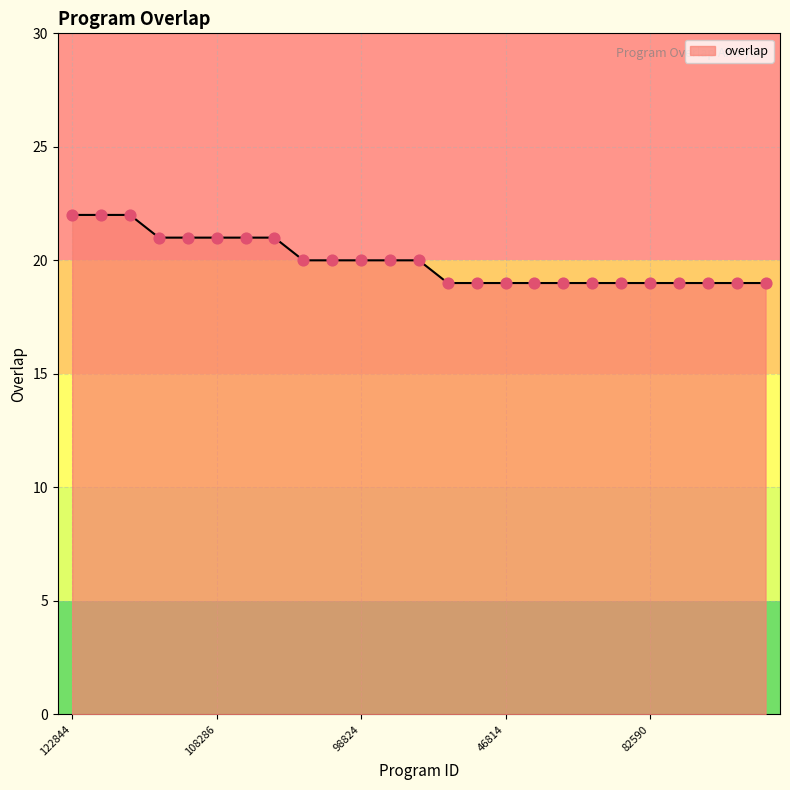

What is the difference between the maximum and minimum values?

3